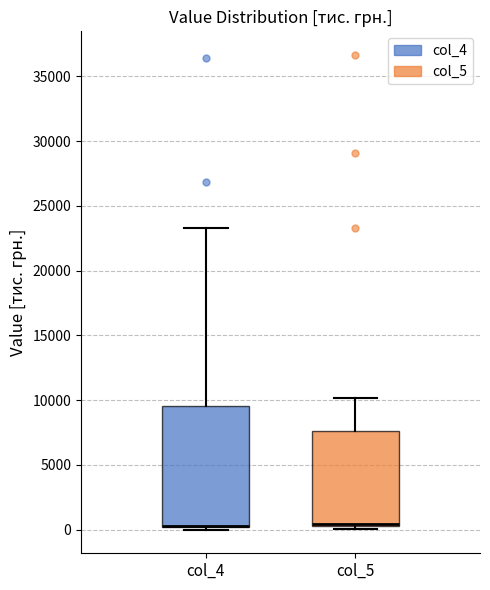

Reading left to right, transcribe this box plot: for each box, give where its median line is, the range the box spans, and where its two whiskers end, as read against the y-axis. The values are not printed on the chart, so give them approximately, as read against the axis.

col_4: median 500 (drawn on the box's lower edge), box 0 to 9500, whiskers 0 (just below the box's lower edge) to 23500
col_5: median 500 (drawn on the box's lower edge), box 500 to 7500, whiskers 0 to 10000